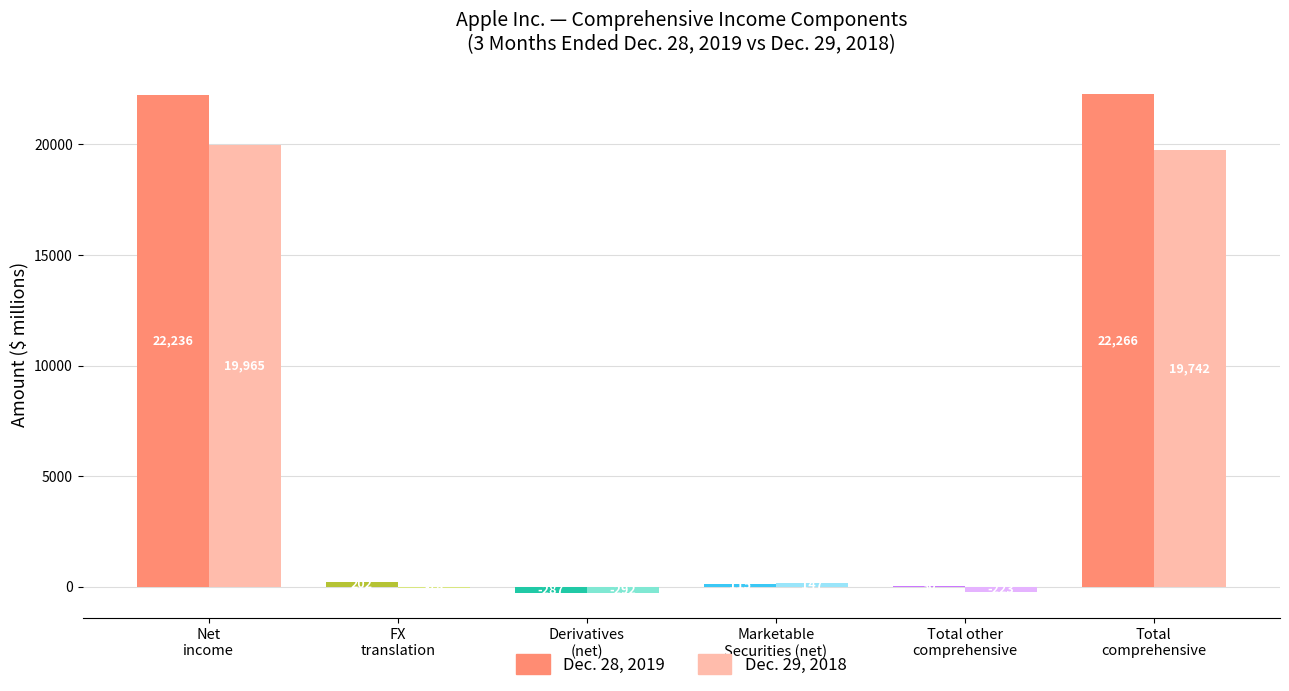

What is the sum of all Dec. 29, 2018 values?

39261